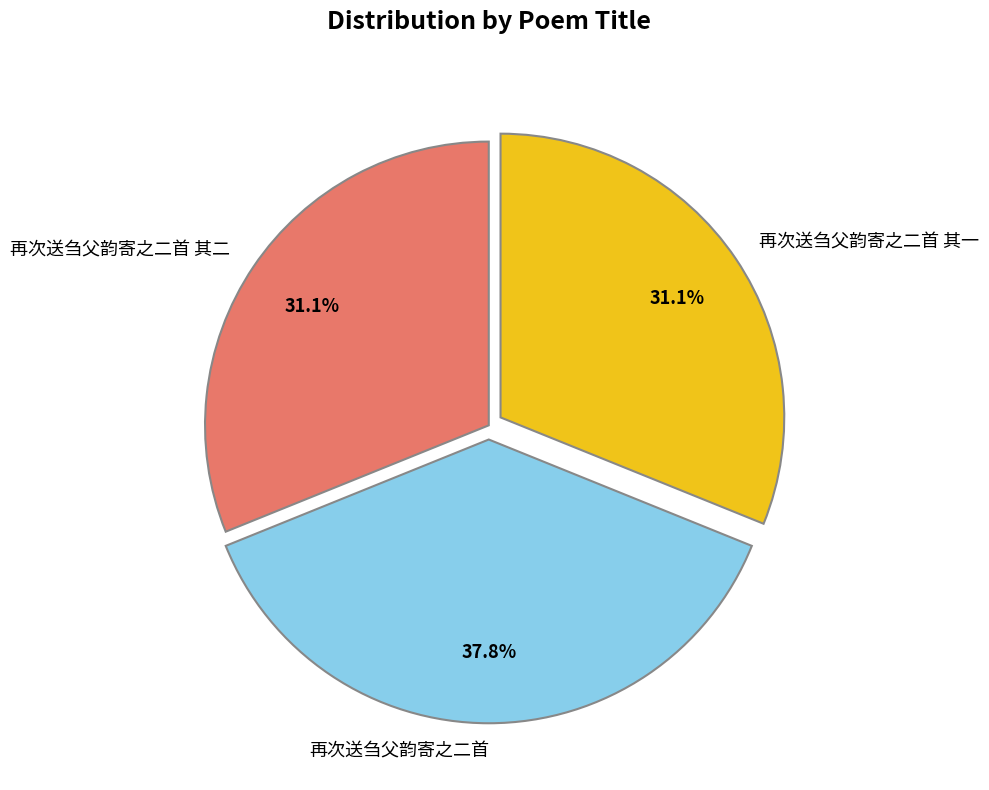

Which category has the biggest portion of the pie?

再次送刍父韵寄之二首